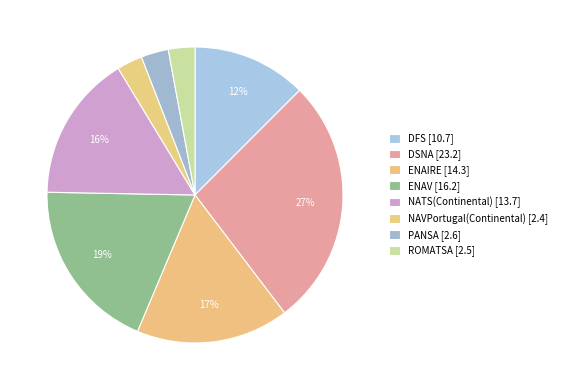

Is the sum of ENAIRE and DFS greater than half?

No